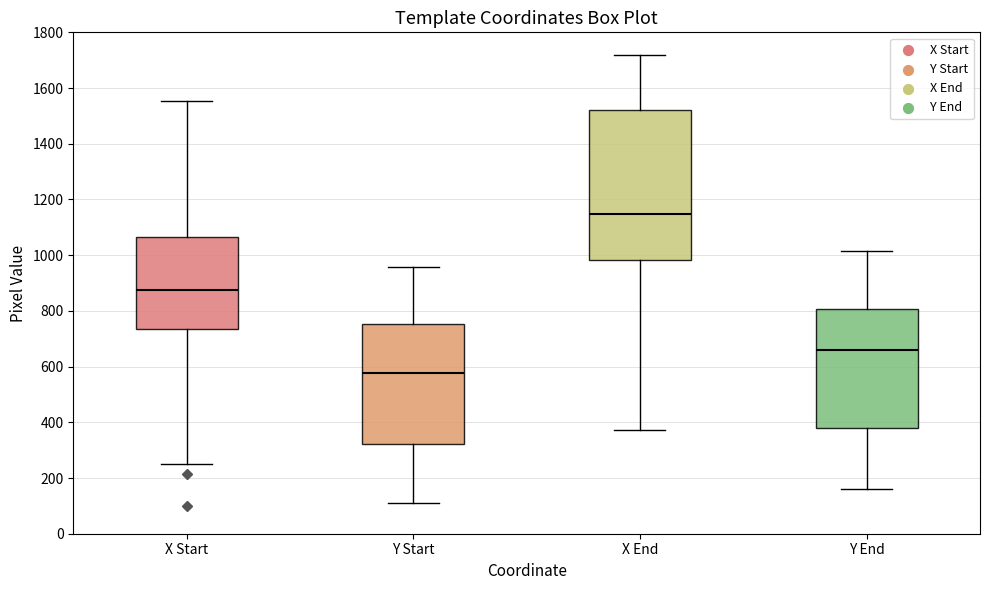

Comparing the boxes themselves (not the whiskers), which one is the tallest?

X End